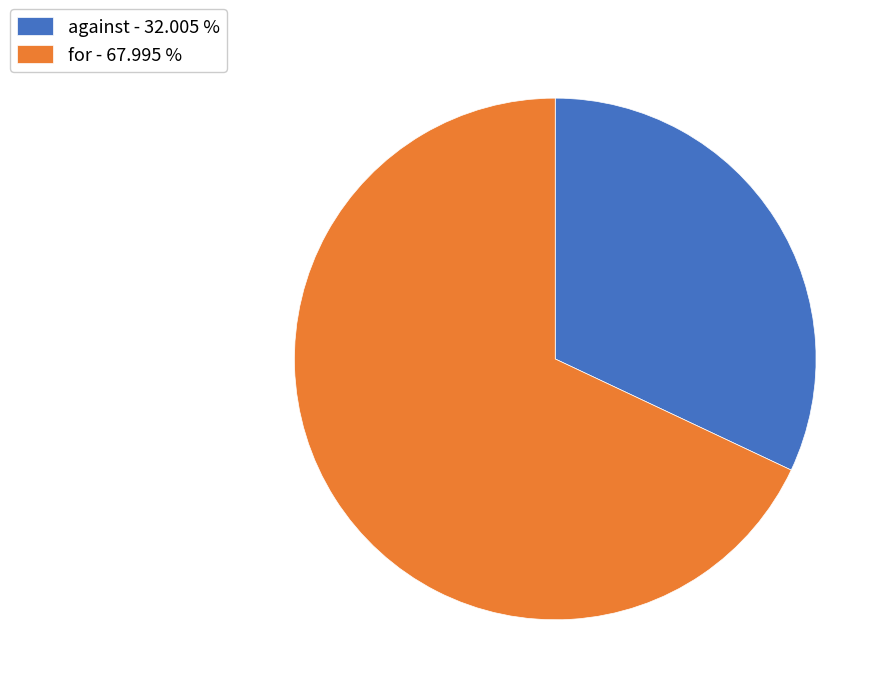

True or false: for accounts for 60% of the total.

False